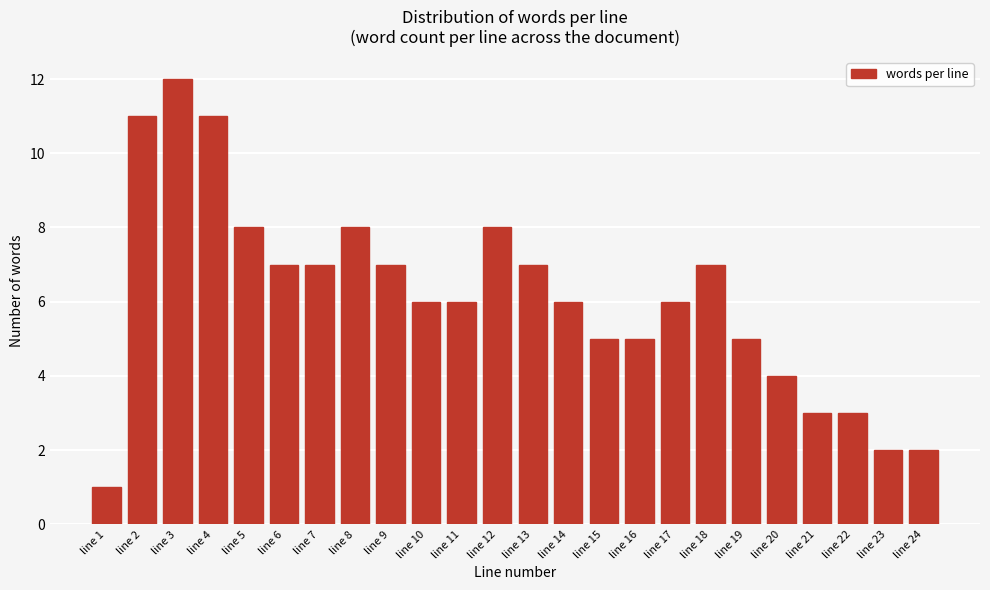

Reading left to right, list all the values displayed in this chart.

1	11	12	11	8	7	7	8	7	6	6	8	7	6	5	5	6	7	5	4	3	3	2	2